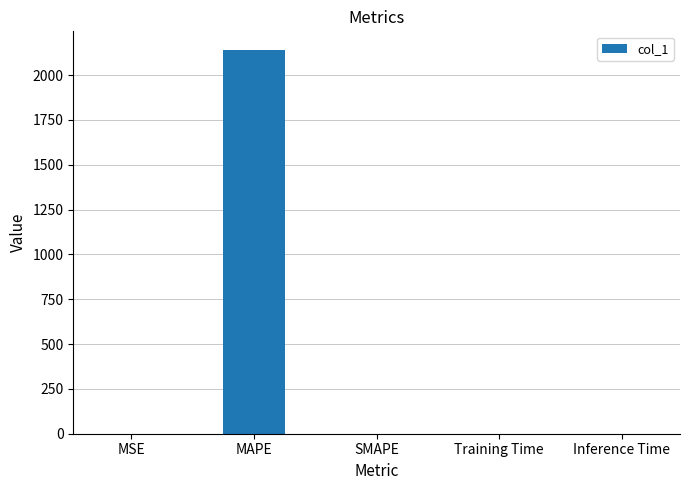

Between Training Time and MAPE, which is larger?

MAPE